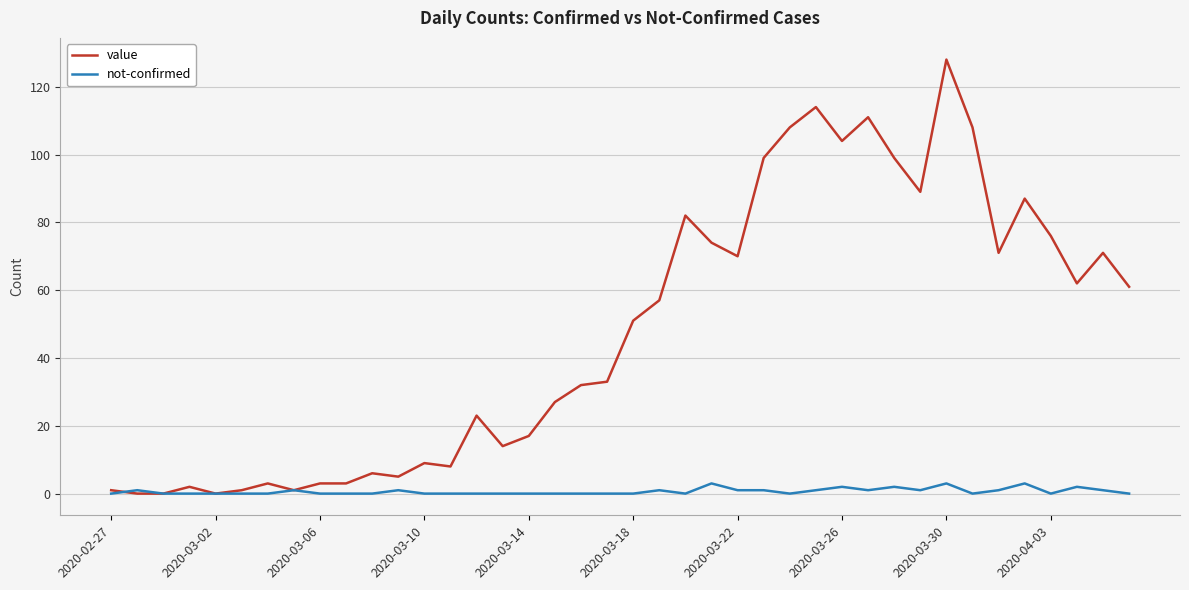

List the series in order of their peak value, highest first.

value, not-confirmed